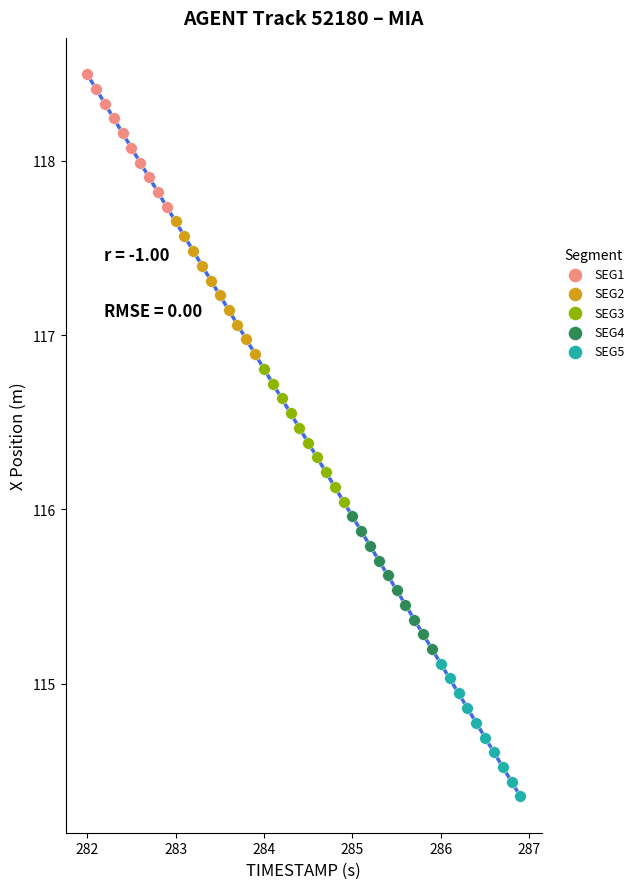

Which series contains the lowest Y value?

SEG5